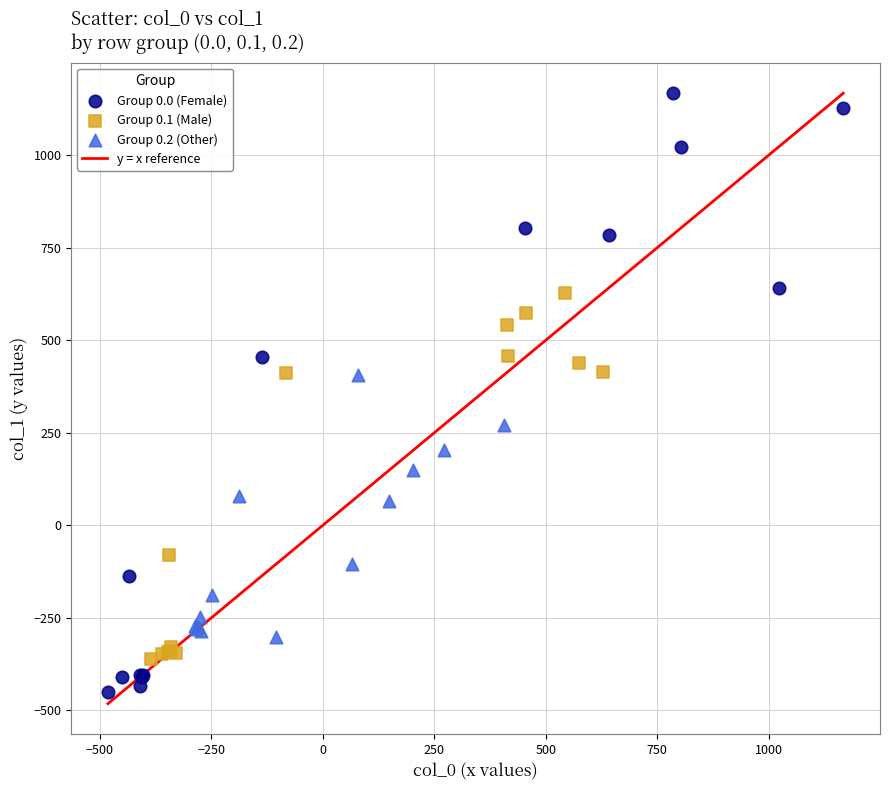

Which series has the widest spread of Y values?

Group 0.0 (Female)